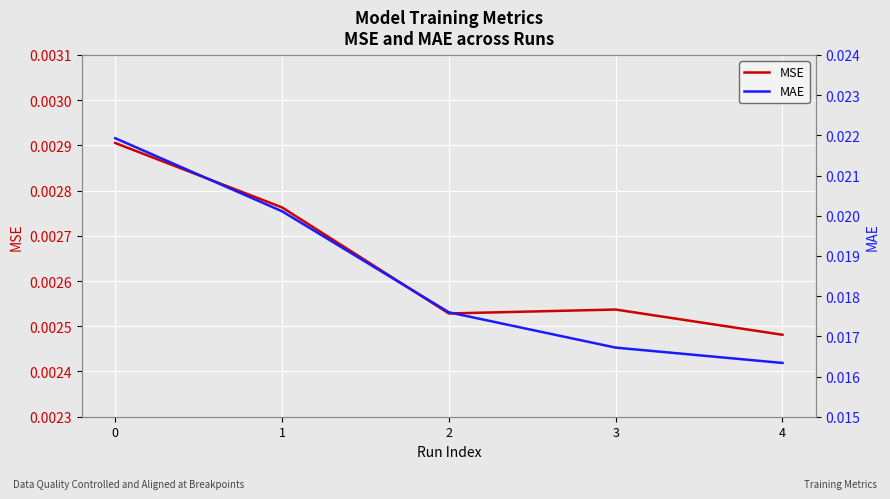

Which series has the largest total across all categories?

MAE